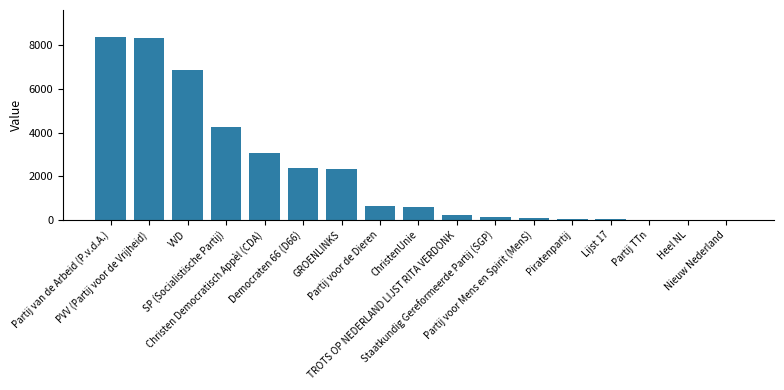

What is the sum of all values?

37451